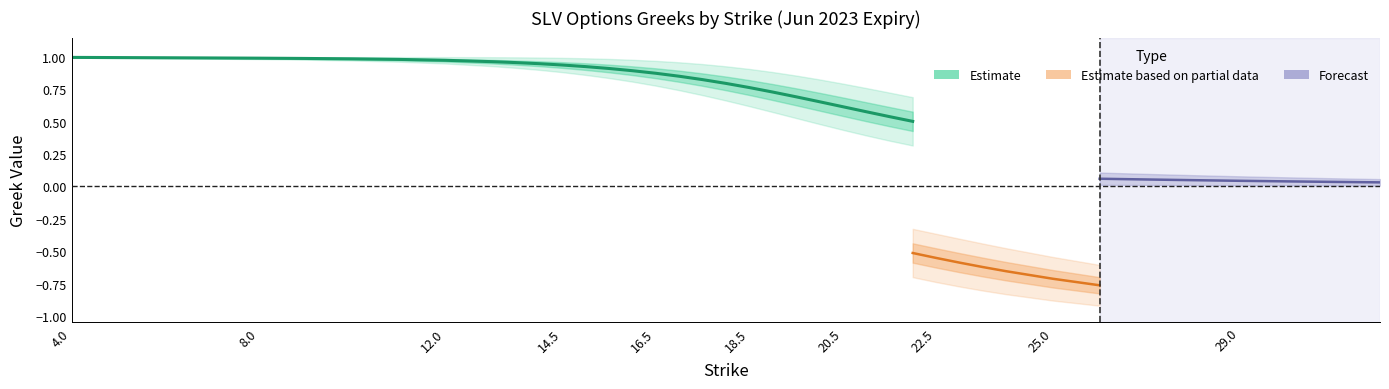

Does the chart display data point markers on the line(s)?

No